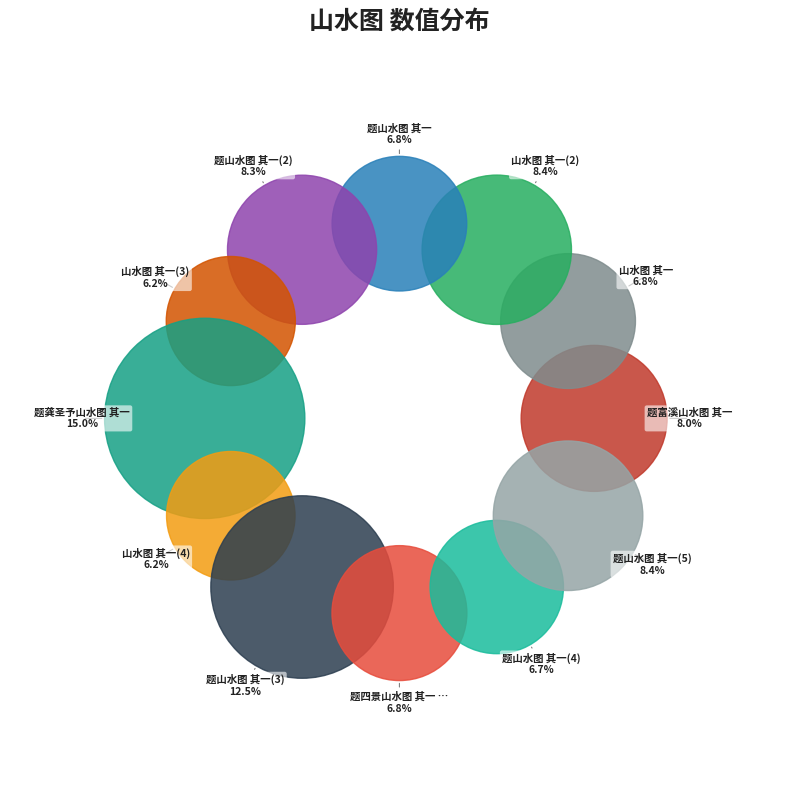

Does 题四景山水图 其一 杜甫游春 represent more than half of the total?

No